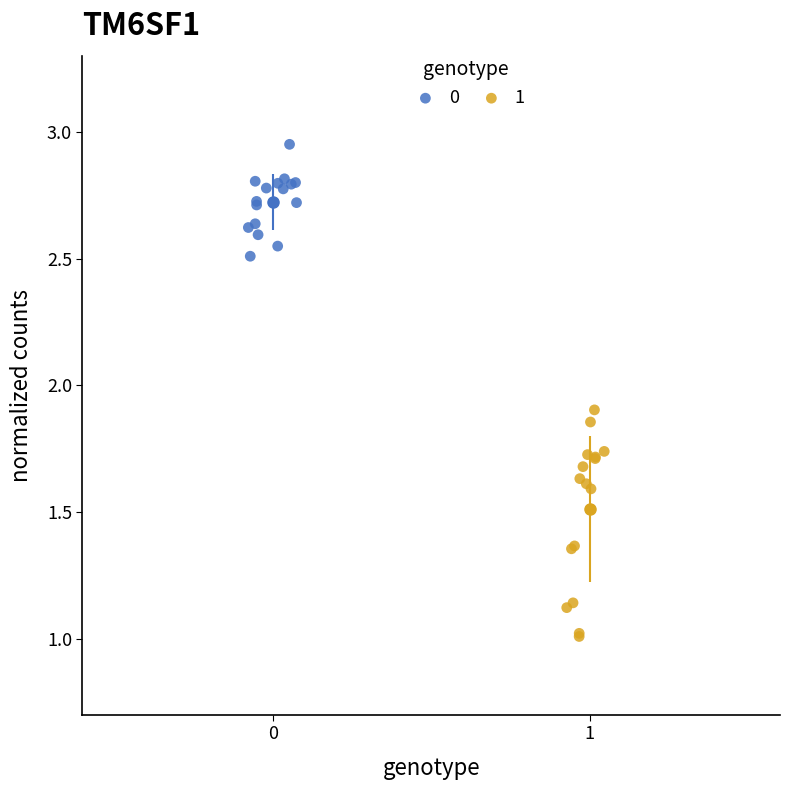

What are all the series names shown in the legend?

0, 1